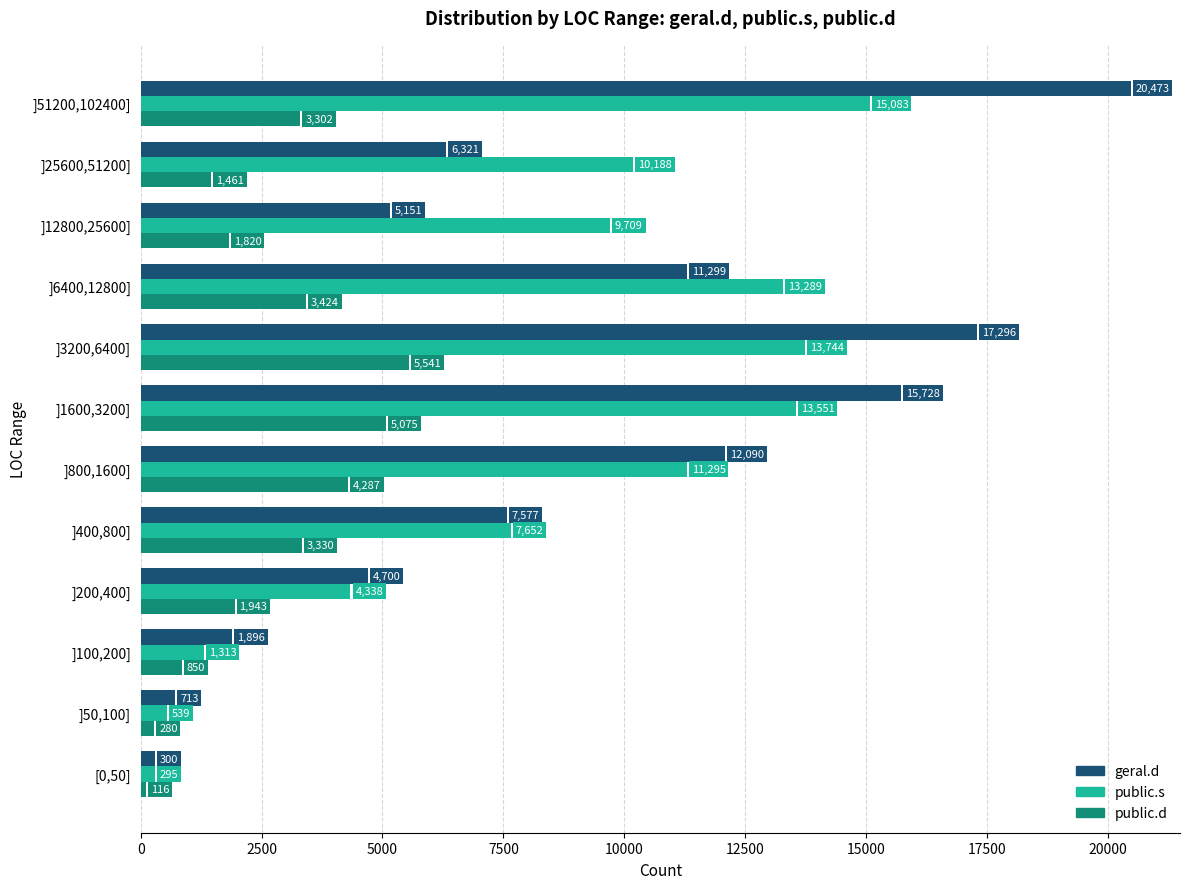

What is the sum of all public.s values?

100996